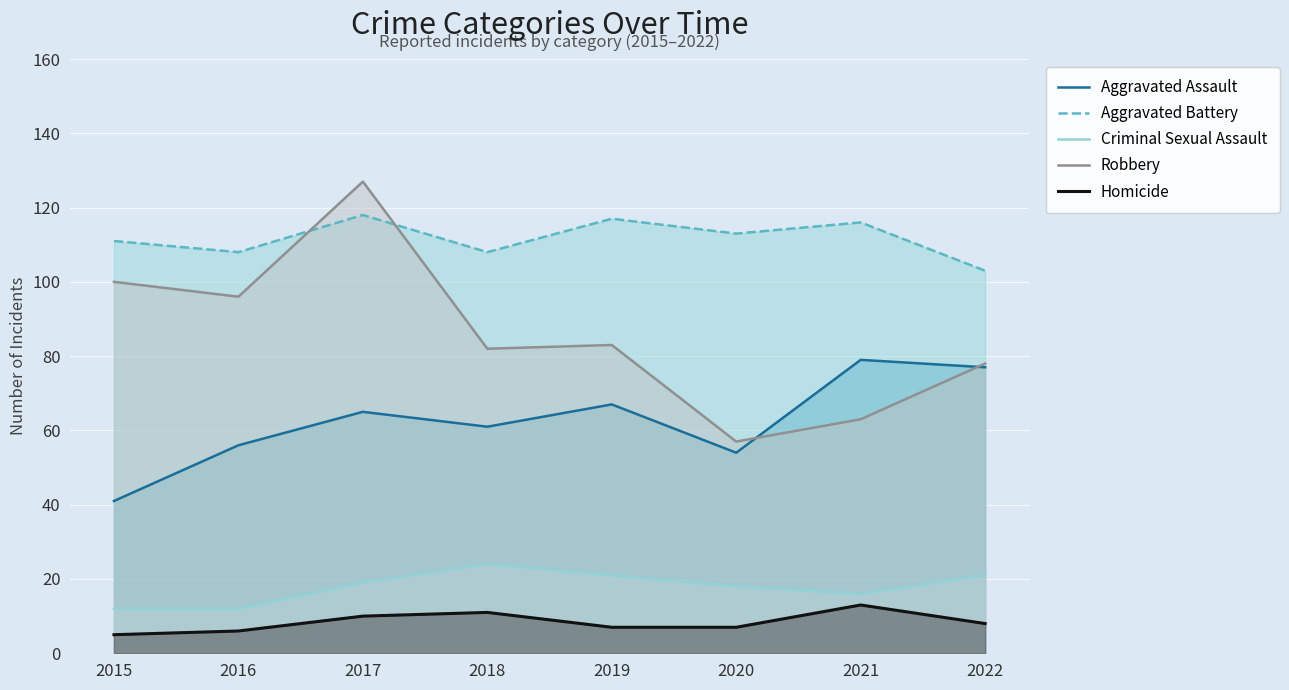

Which category has the highest value in the Criminal Sexual Assault series?

2018